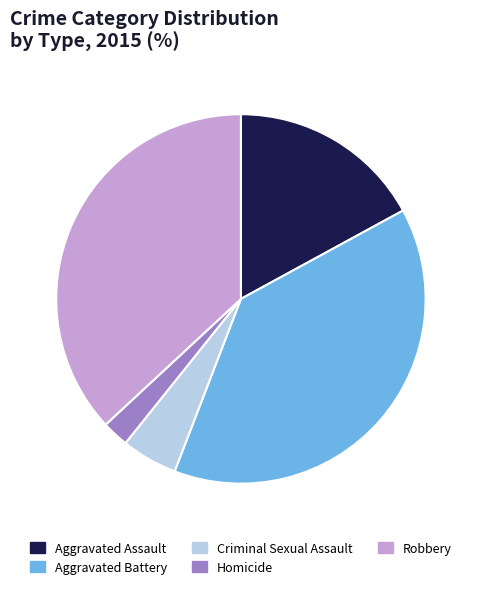

Which has a higher value, Homicide or Aggravated Assault?

Aggravated Assault